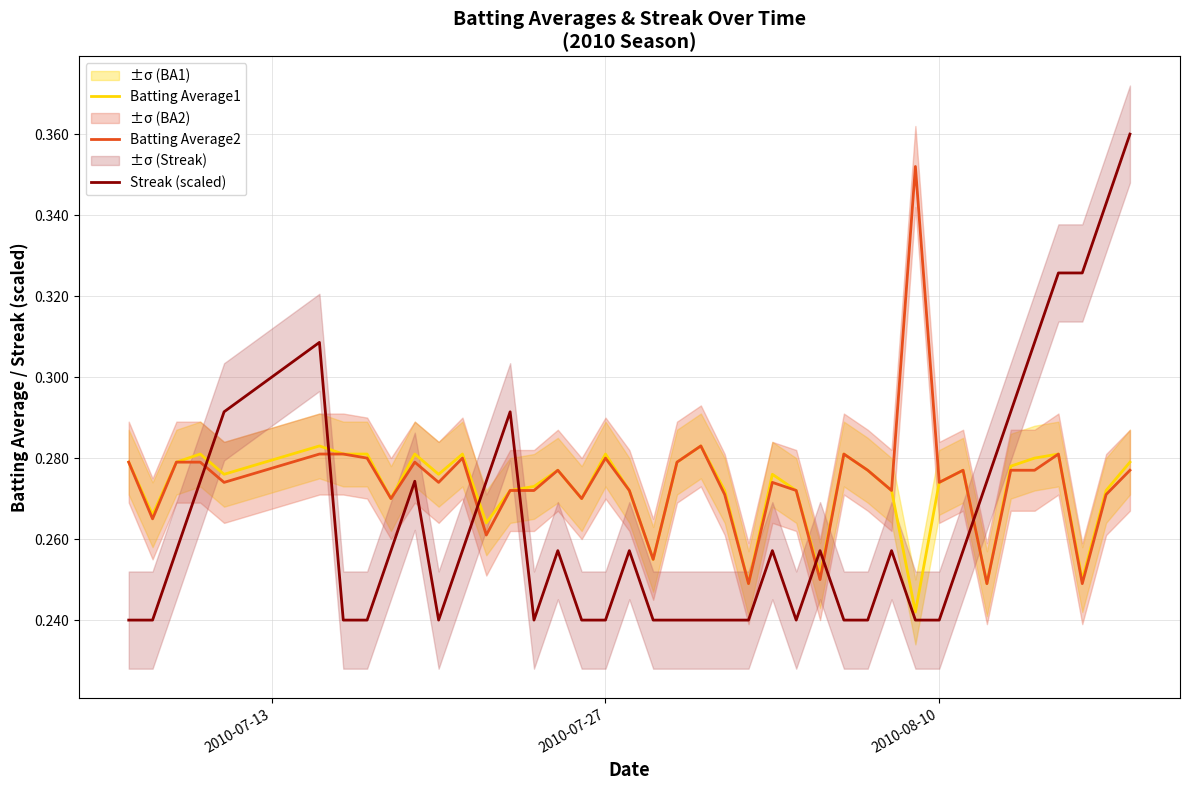

Reading left to right, transcribe all the data shown in this chart.

Batting Average1: 0.3	0.3	0.3	0.3	0.3	0.3	0.3	0.3	0.3	0.3	0.3	0.3	0.3	0.3	0.3	0.3	0.3	0.3	0.3	0.3	0.3	0.3	0.3	0.2	0.3	0.3	0.3	0.3	0.3	0.3	0.2	0.3	0.3	0.2	0.3	0.3	0.3	0.2	0.3	0.3
Batting Average2: 0.3	0.3	0.3	0.3	0.3	0.3	0.3	0.3	0.3	0.3	0.3	0.3	0.3	0.3	0.3	0.3	0.3	0.3	0.3	0.3	0.3	0.3	0.3	0.2	0.3	0.3	0.2	0.3	0.3	0.3	0.4	0.3	0.3	0.2	0.3	0.3	0.3	0.2	0.3	0.3
Streak (scaled): 0.2	0.2	0.3	0.3	0.3	0.3	0.2	0.2	0.3	0.3	0.2	0.3	0.3	0.3	0.2	0.3	0.2	0.2	0.3	0.2	0.2	0.2	0.2	0.2	0.3	0.2	0.3	0.2	0.2	0.3	0.2	0.2	0.3	0.3	0.3	0.3	0.3	0.3	0.3	0.4